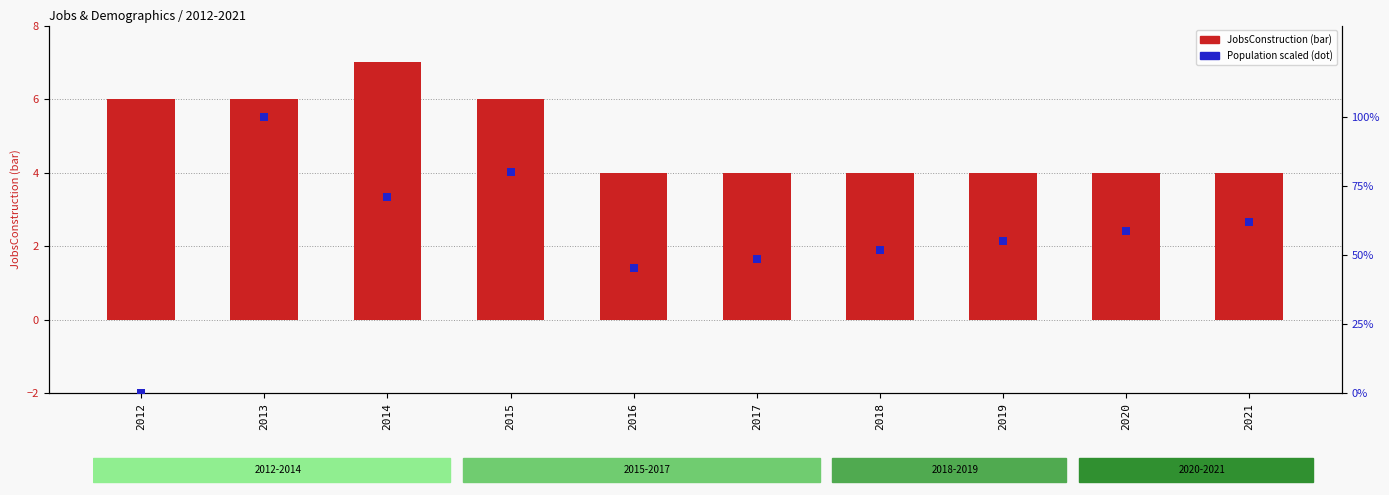

Which series contains the highest Y value?

JobsConstruction